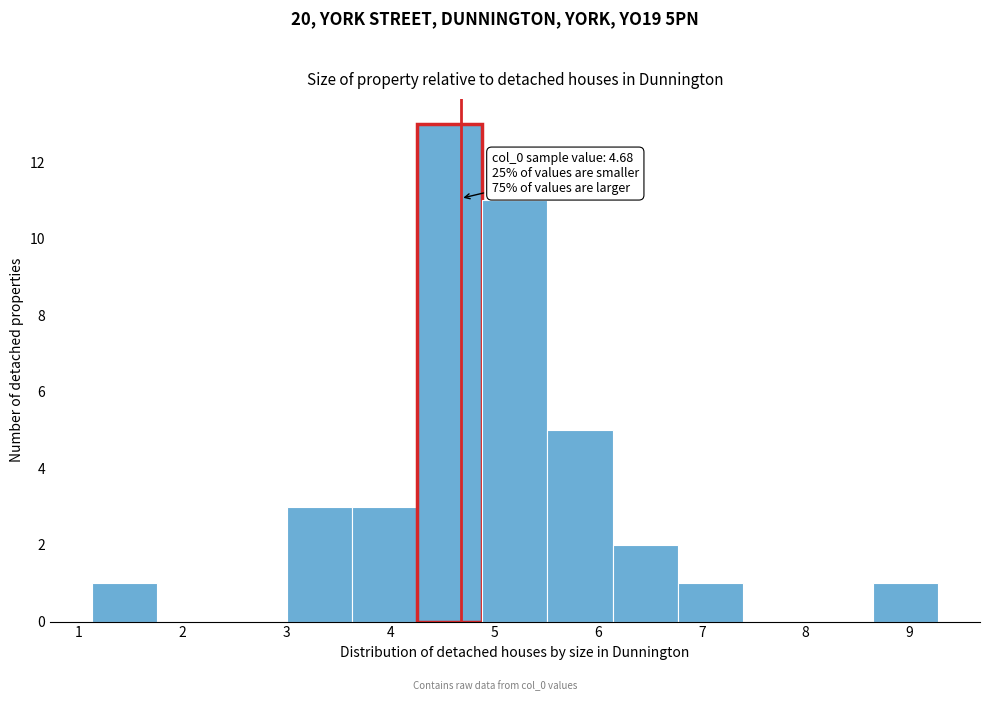

Which range on the x-axis has the tallest bar?

4.3 to 4.9